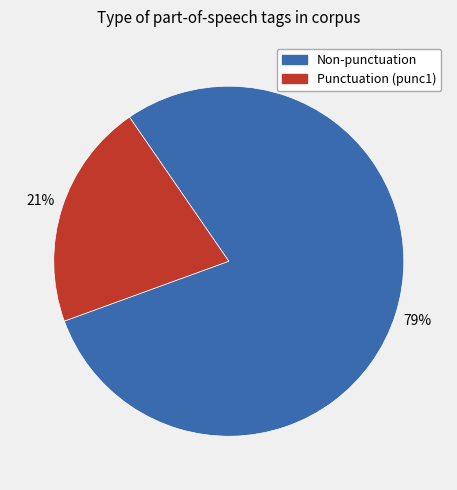

To the nearest percent, what is the average slice percentage?

50%